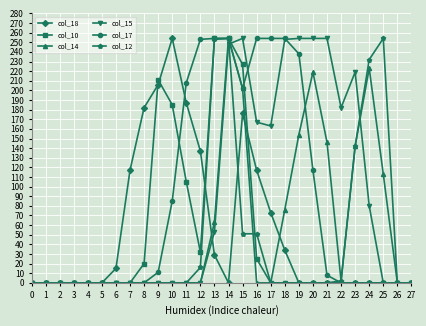

Which series changed the most between 3 and 18?

col_17